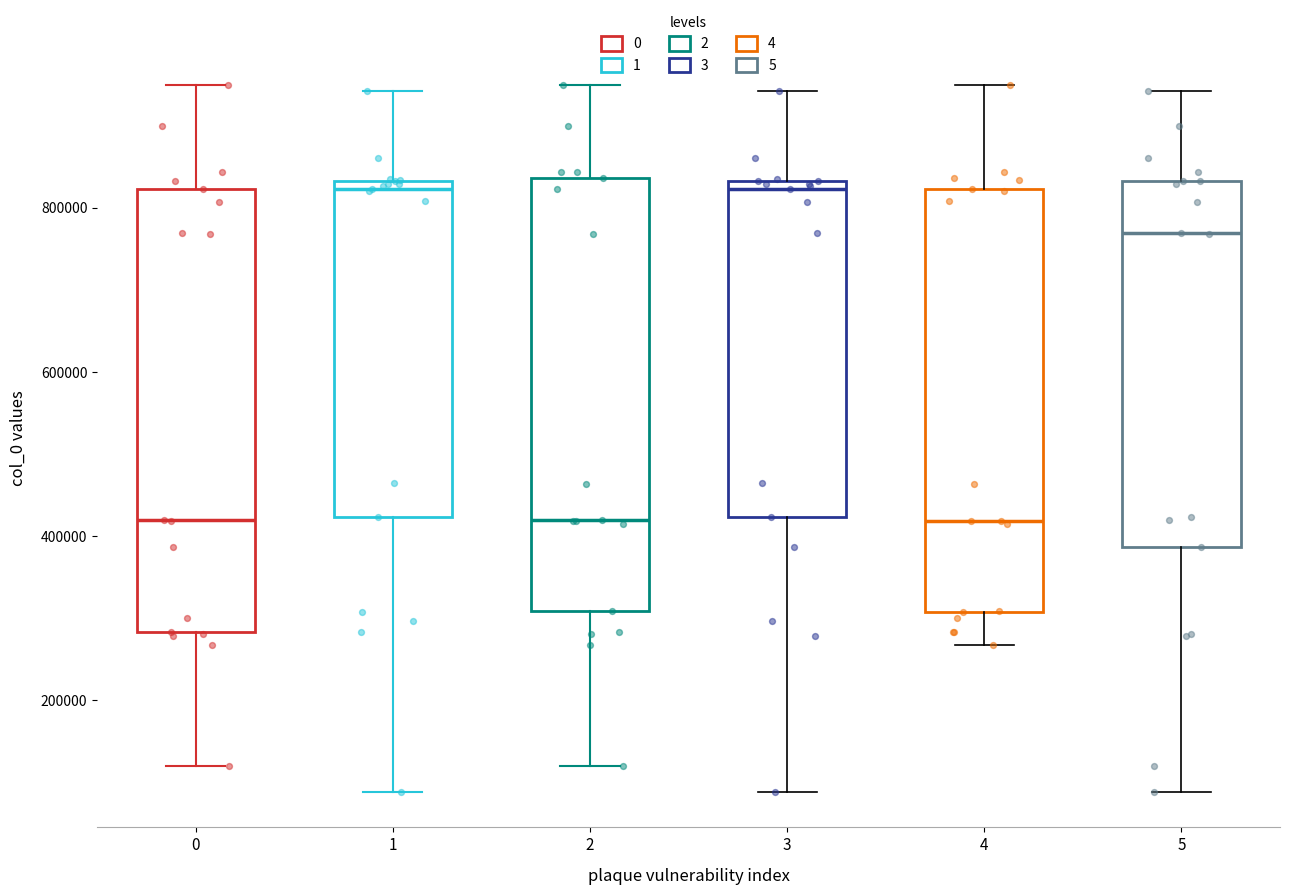

Where does the median line of the box at x = 2 sit on the y-axis? The values are not printed on the chart, so give them approximately, as read against the axis.

420000